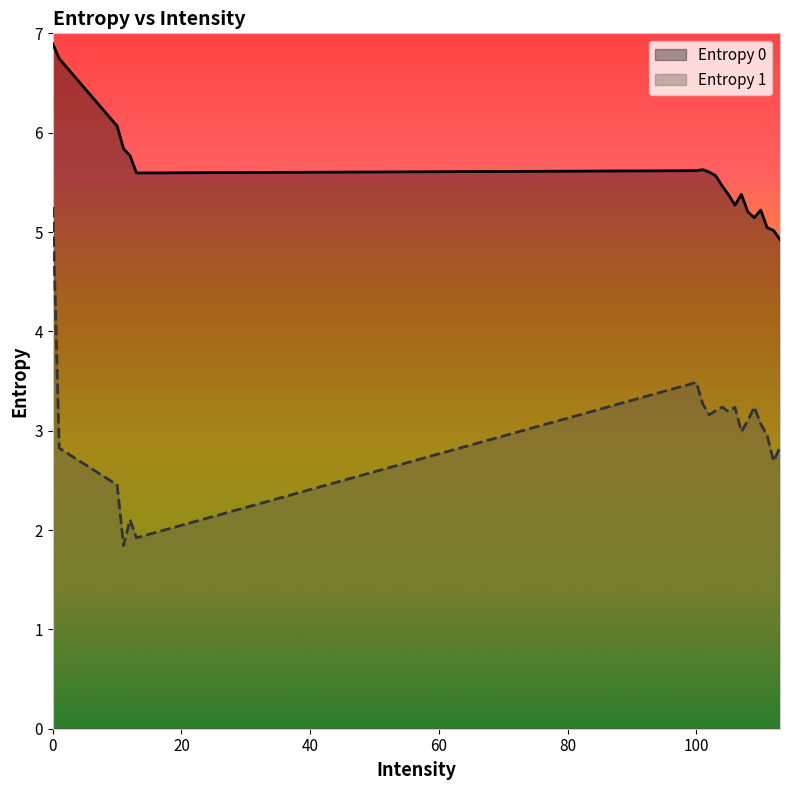

What is the difference between the maximum and minimum values in the Entropy 0 series?

2.0